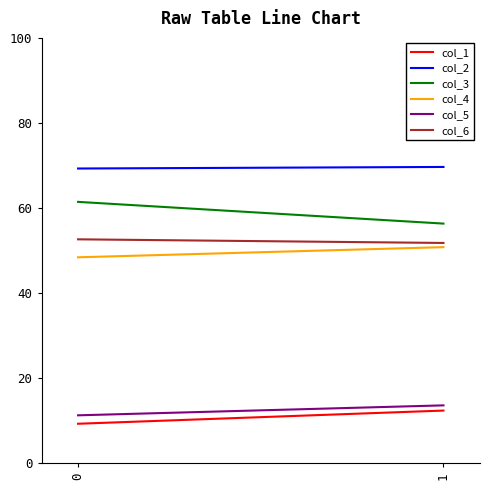

What is the sum of all col_6 values?

104.5